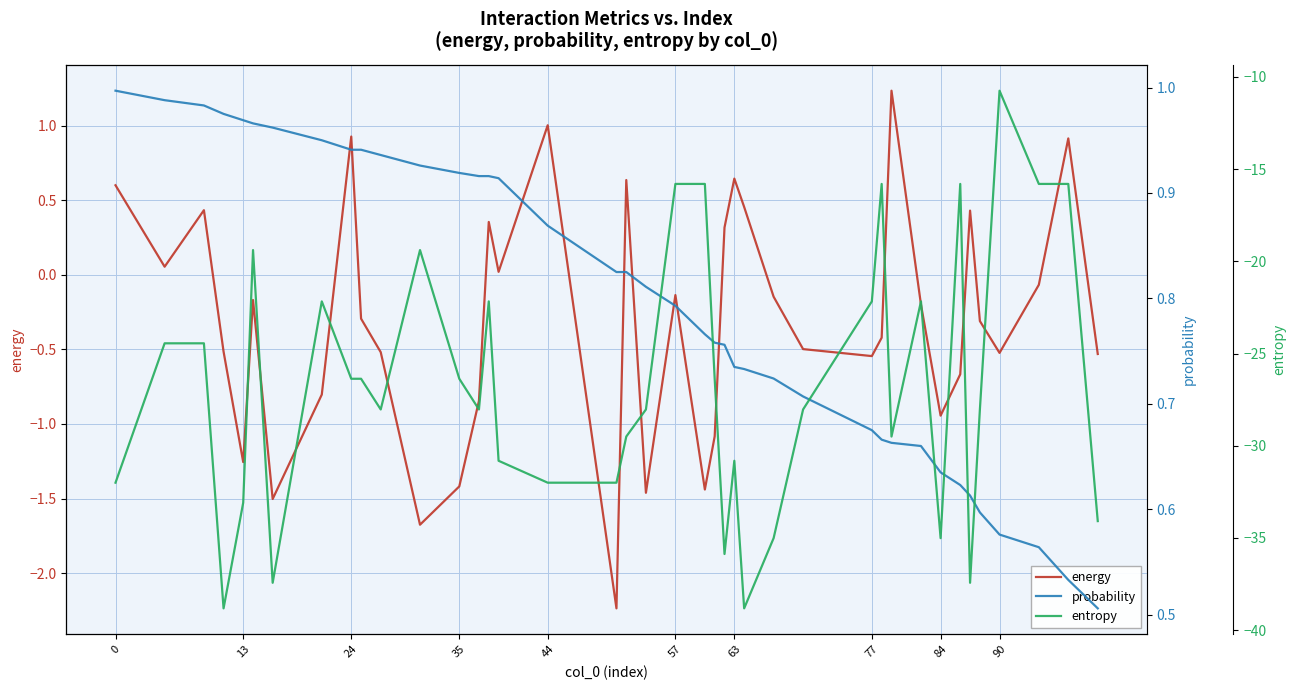

How many data points in energy are above 0?

14